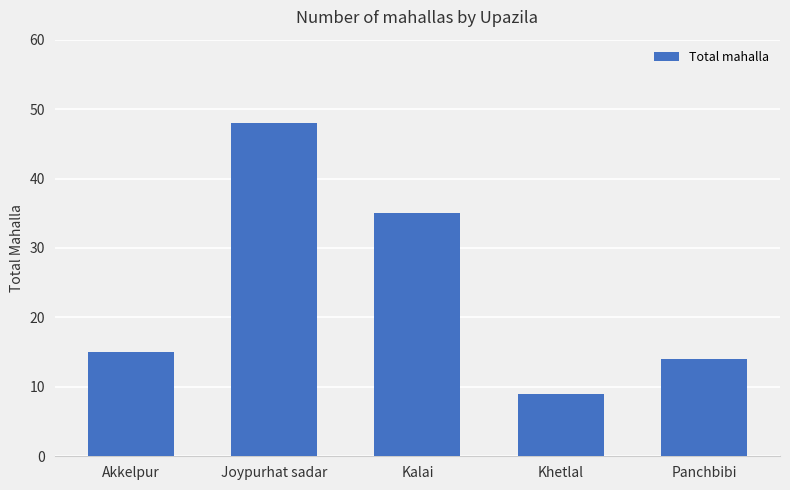

Rank the categories by value from lowest to highest.

Khetlal, Panchbibi, Akkelpur, Kalai, Joypurhat sadar